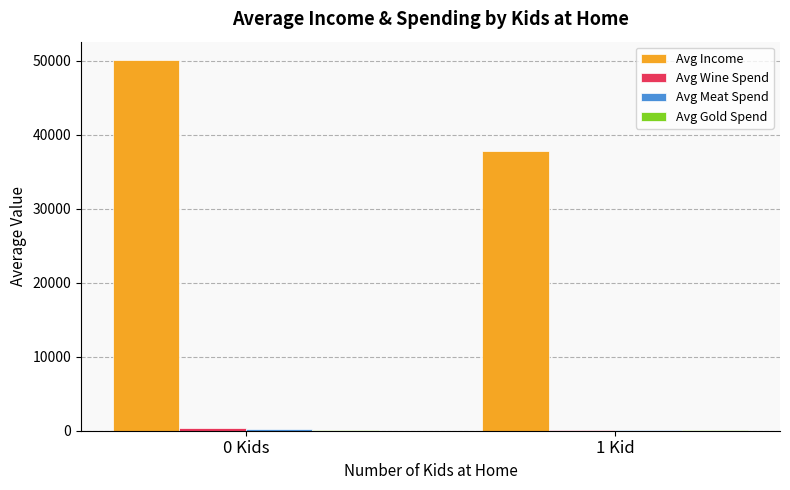

At which category does the chart reach its peak across all series?

0 Kids